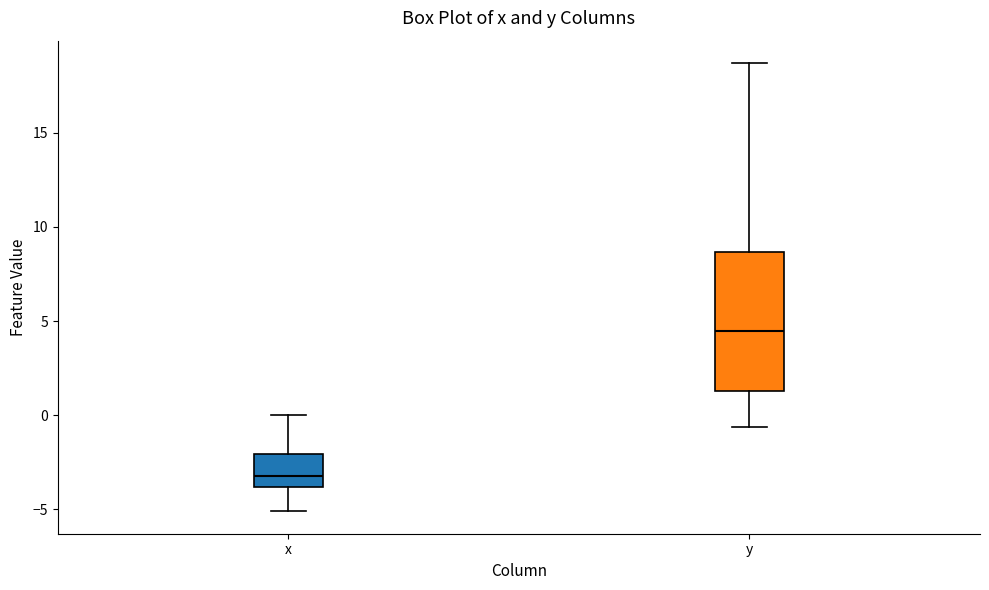

Where does the lower whisker of the box for y end on the y-axis? The values are not printed on the chart, so give them approximately, as read against the axis.

-0.5